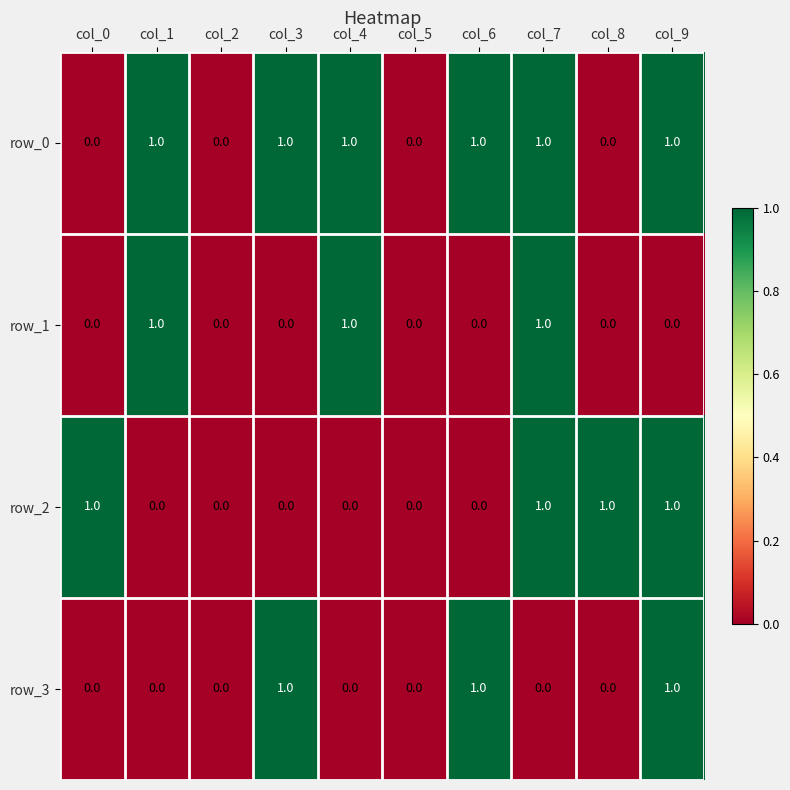

What is the sum of all row_0 values?

6